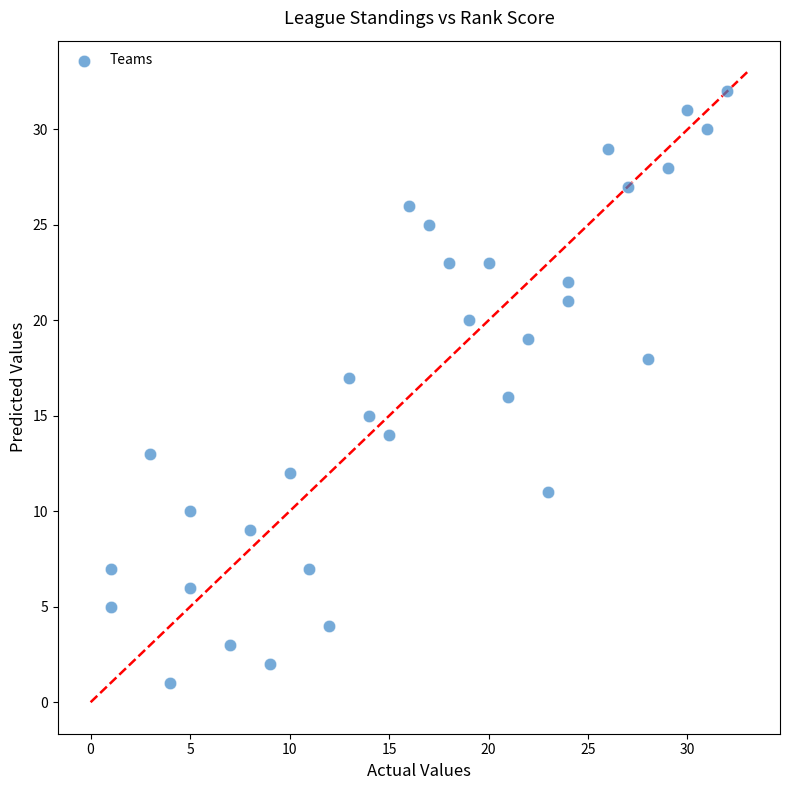

What is the range of X values (max minus min)?

31